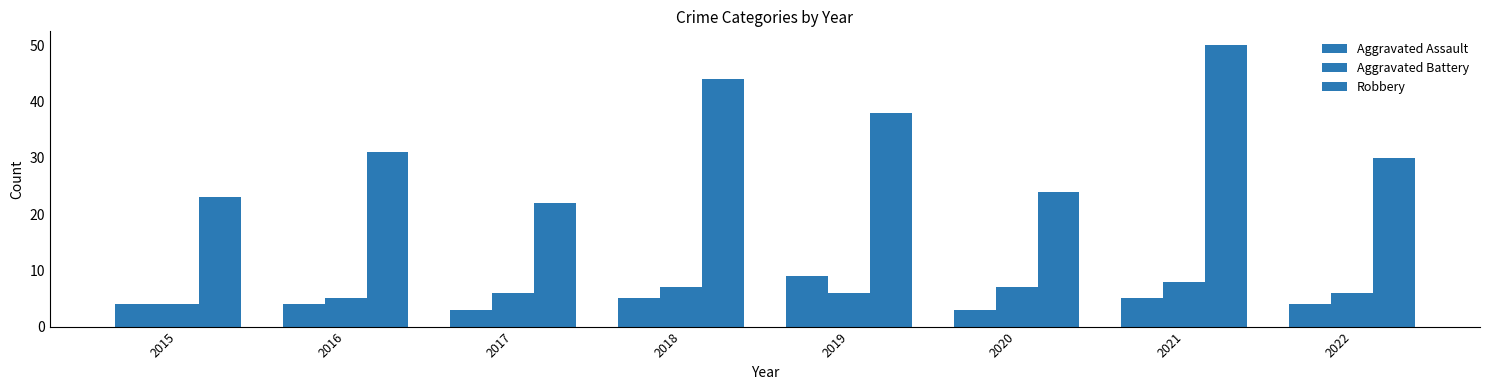

Rank the series by their maximum value, from lowest to highest.

Aggravated Battery, Aggravated Assault, Robbery